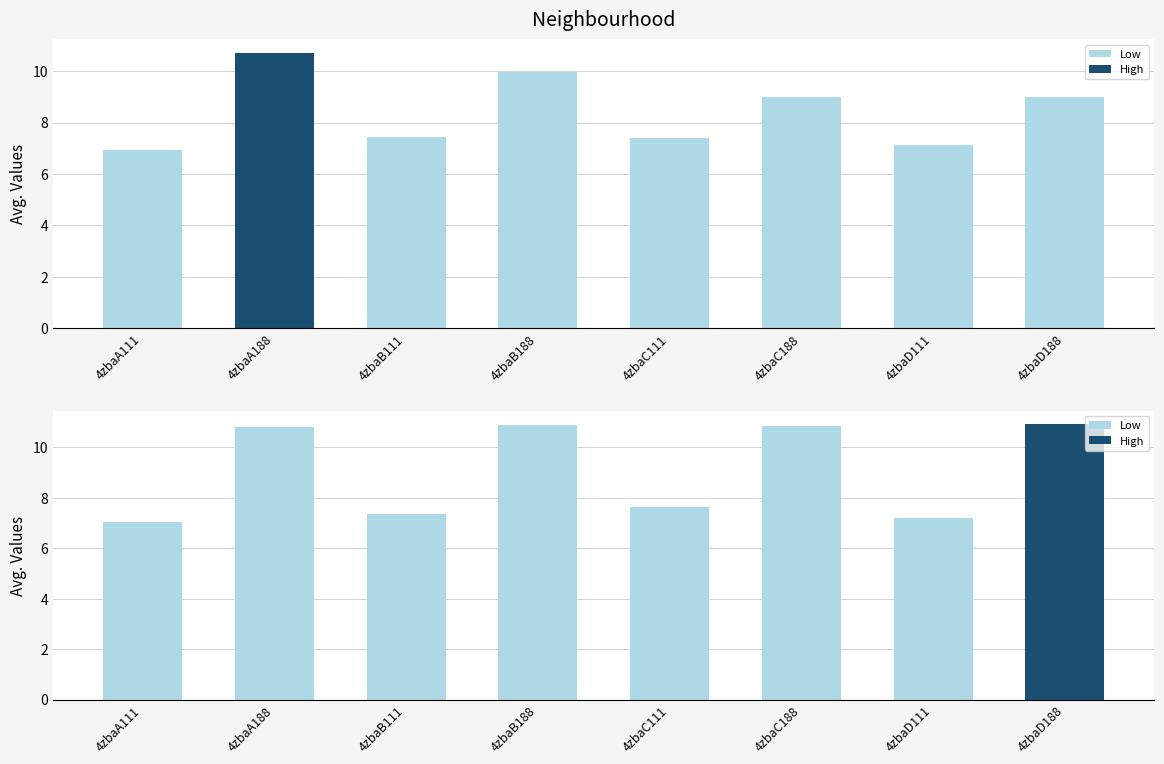

What is the smallest value displayed?

6.9